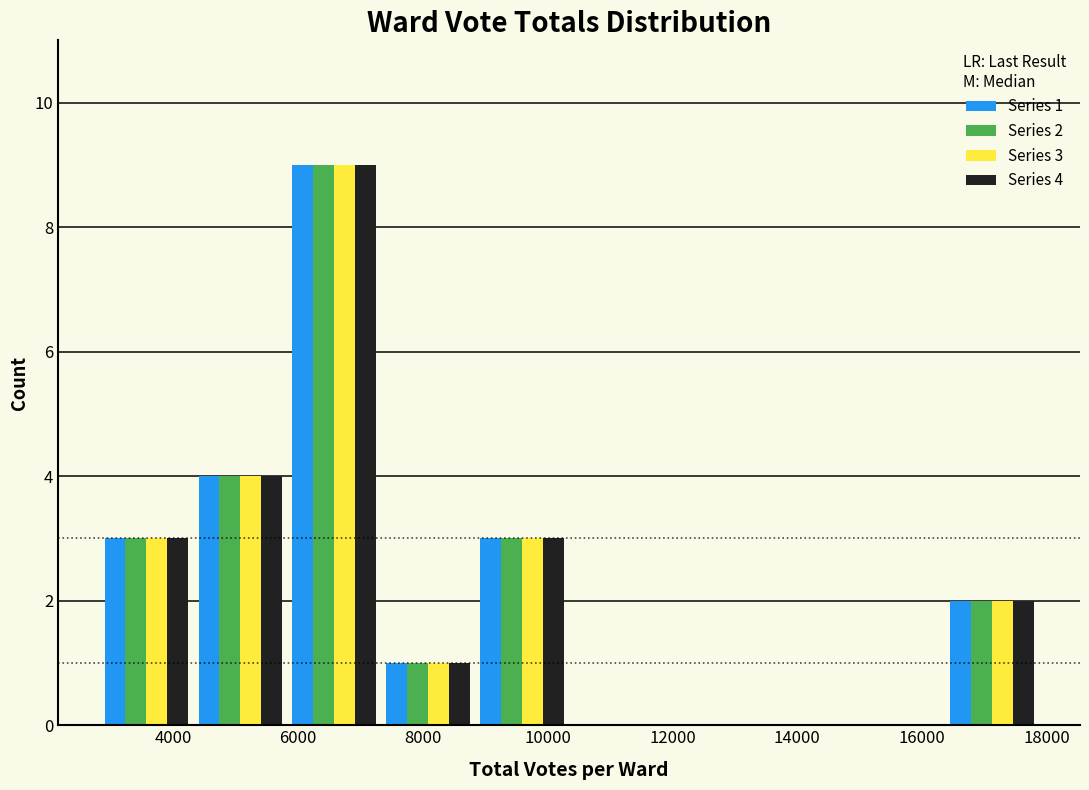

In the Series 1 series, which range on the x-axis has the tallest bar?

5800 to 7400